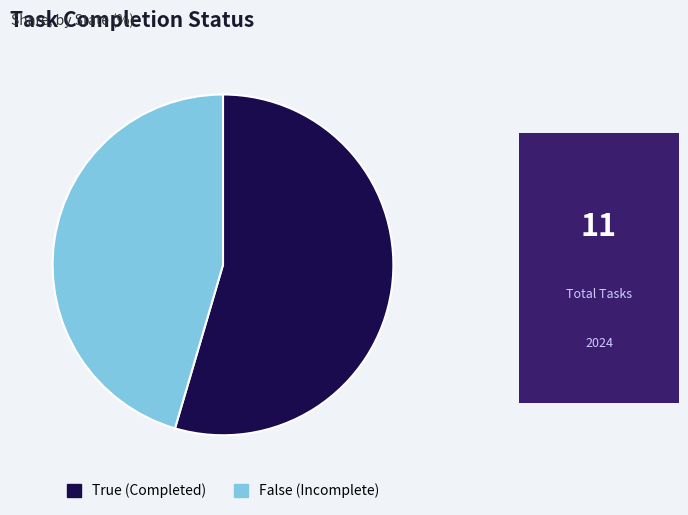

Do True (Completed) and False (Incomplete) together represent more than half of the pie?

Yes